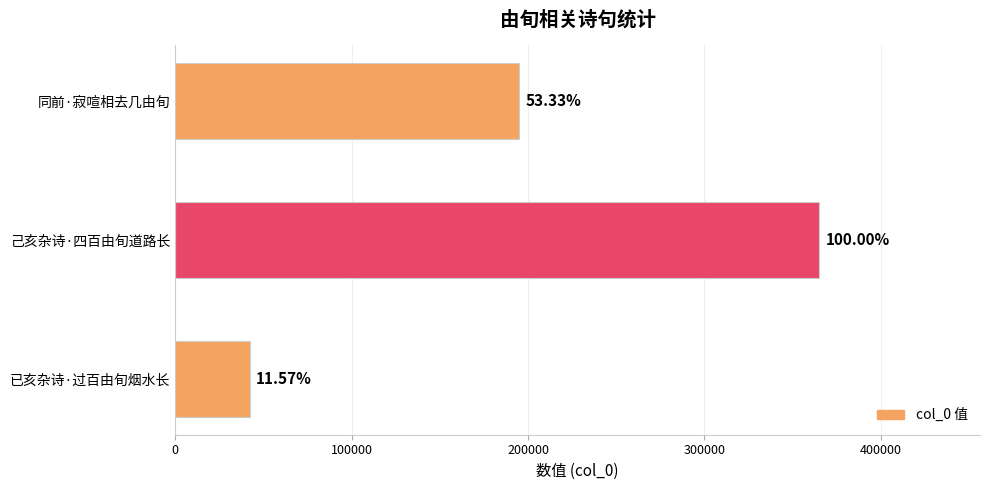

What is the difference between the maximum and second lowest values?

170303